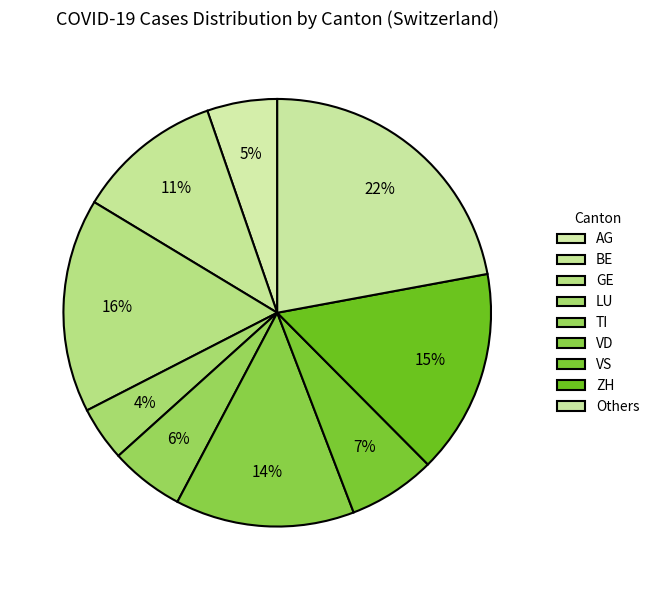

How many slices are in this pie chart?

9